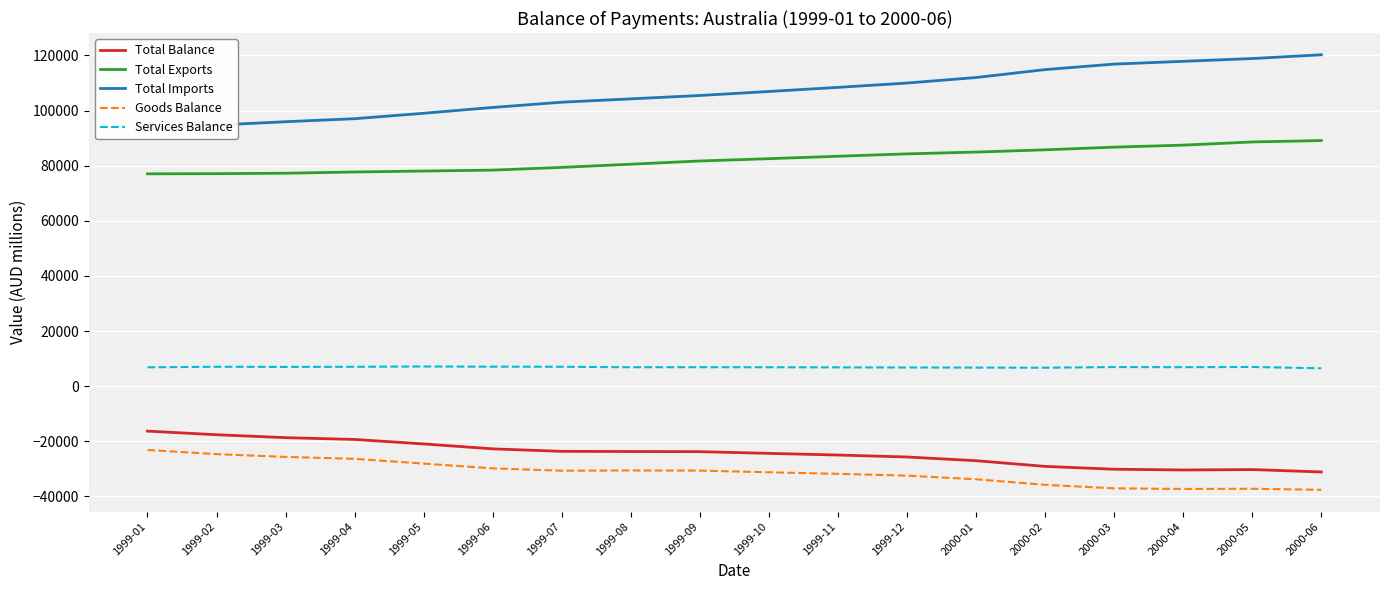

What position from the right is 1999-02?

17